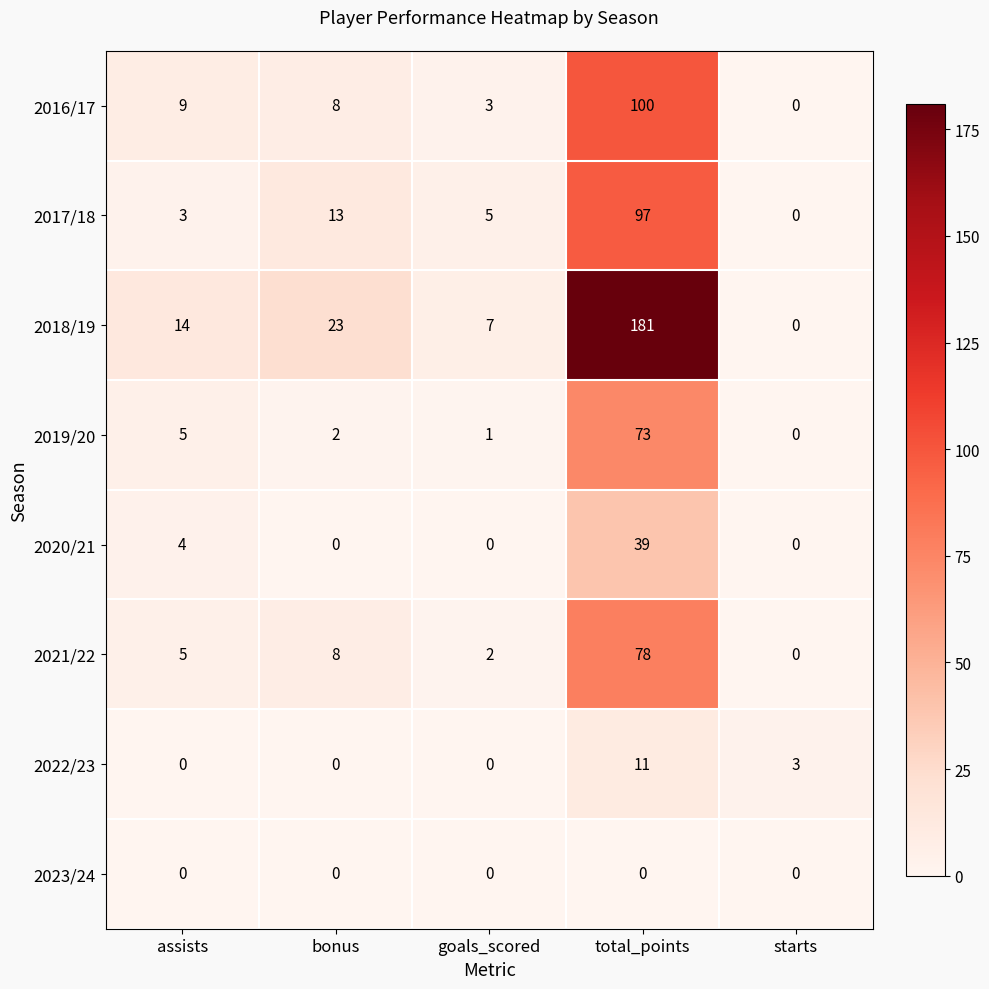

List the series in order of their peak value, highest first.

2018/19, 2016/17, 2017/18, 2021/22, 2019/20, 2020/21, 2022/23, 2023/24